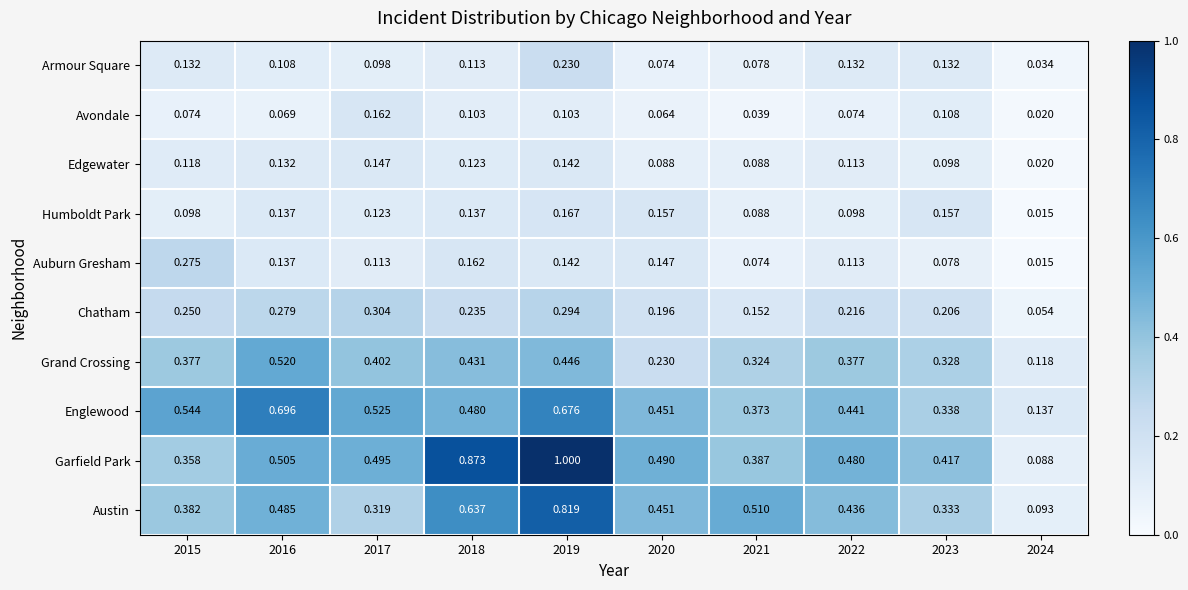

Rank the series by their maximum value, from lowest to highest.

Edgewater, Avondale, Humboldt Park, Armour Square, Auburn Gresham, Chatham, Grand Crossing, Englewood, Austin, Garfield Park